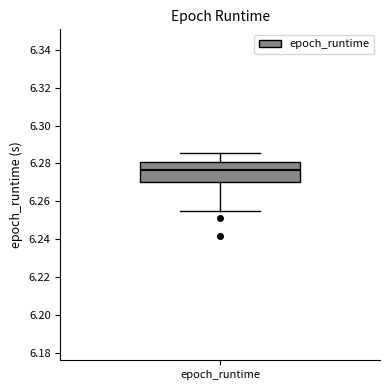

Where does the upper whisker of the box for epoch_runtime end on the y-axis? The values are not printed on the chart, so give them approximately, as read against the axis.

6.286